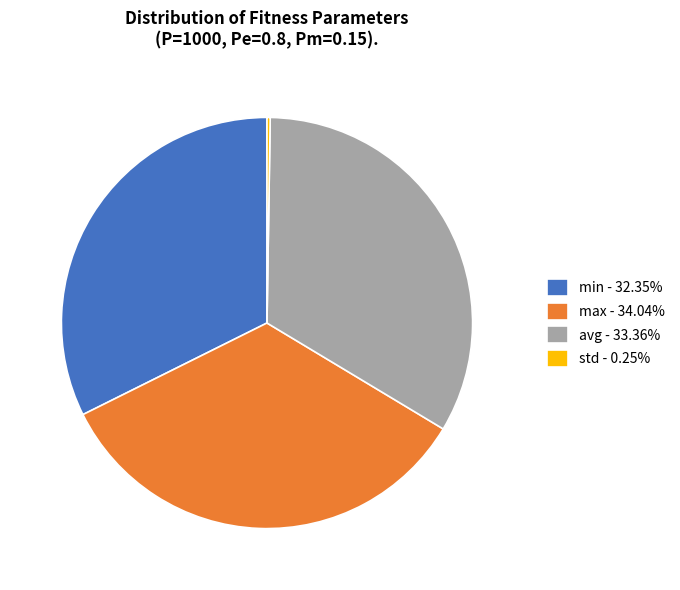

Combined, do min - 32.35% and avg - 33.36% account for over 50%?

Yes